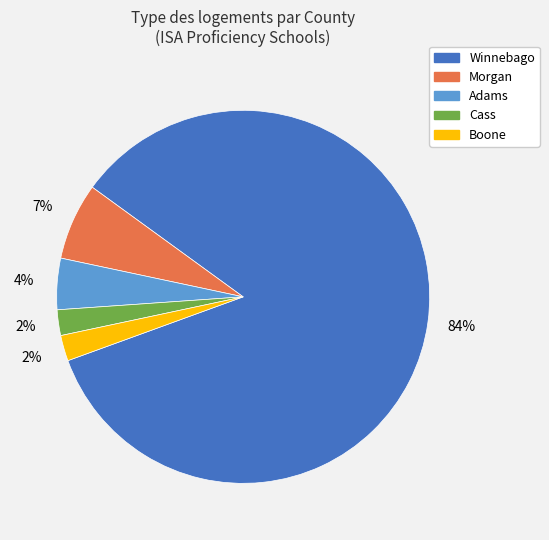

What is the largest slice in the pie chart?

Winnebago